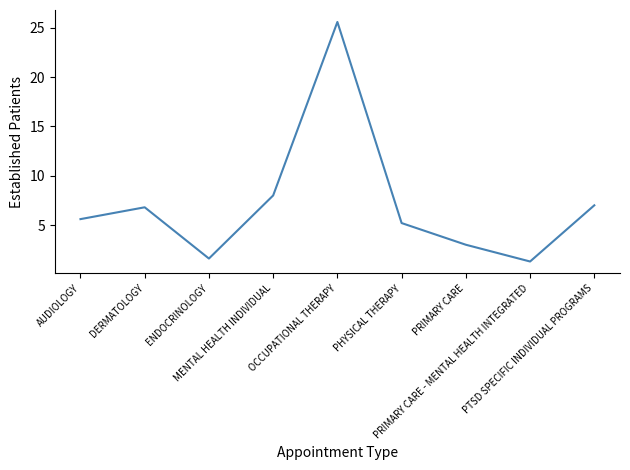

What is the minimum value shown in the chart?

1.3